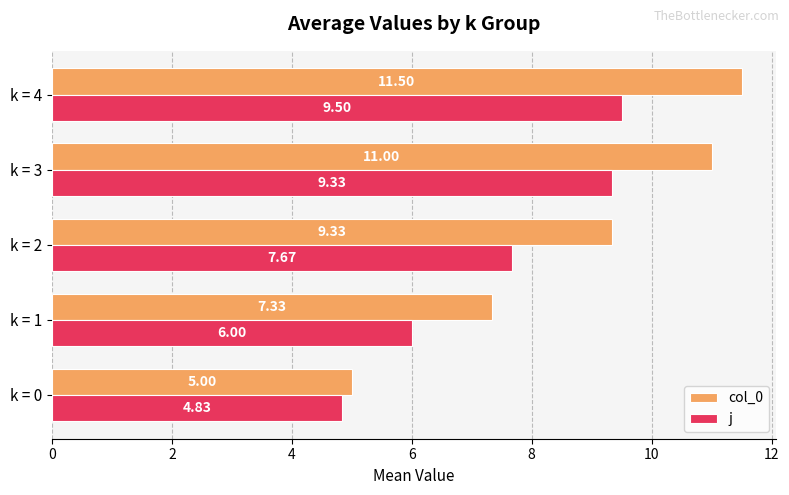

Is the value of j at k = 3 greater than the value of col_0 at k = 1?

Yes